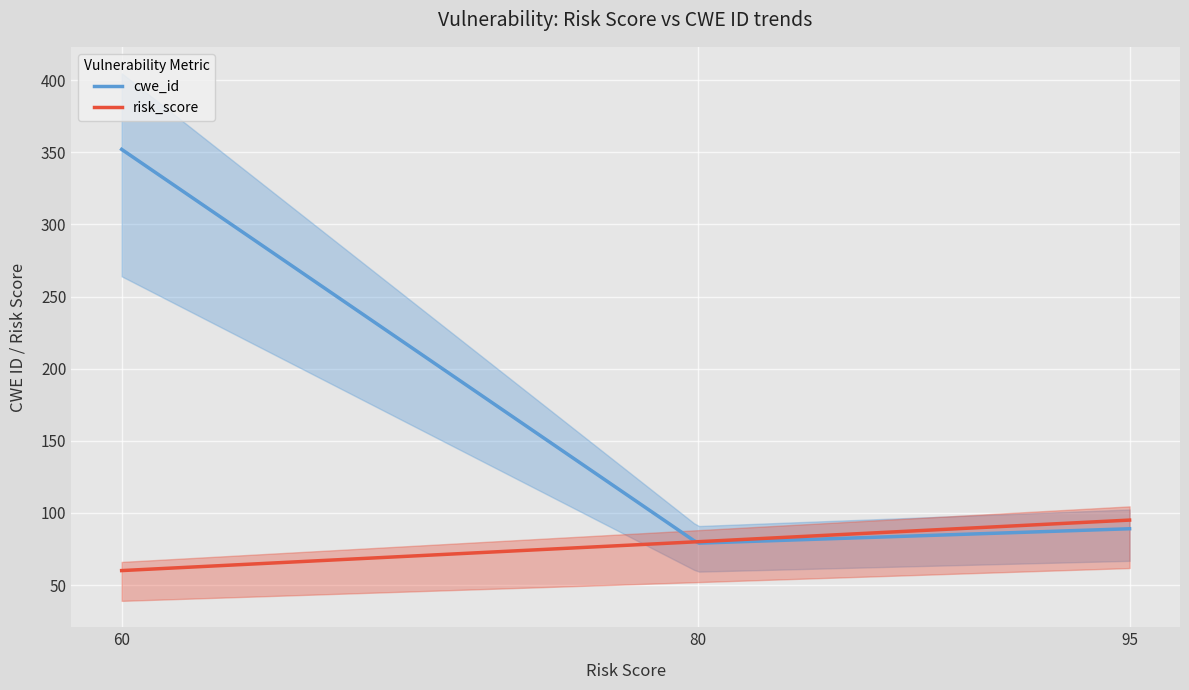

What is the maximum value for risk_score?

95.0